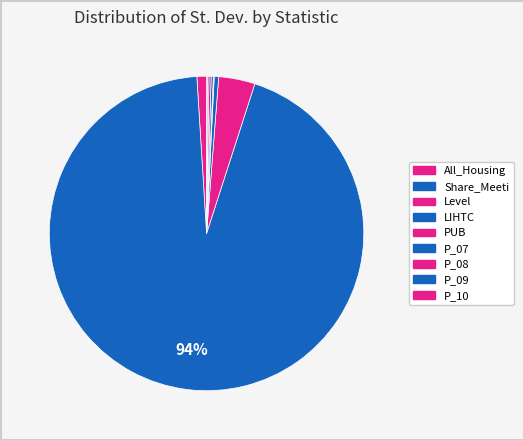

How many slices are in this pie chart?

9